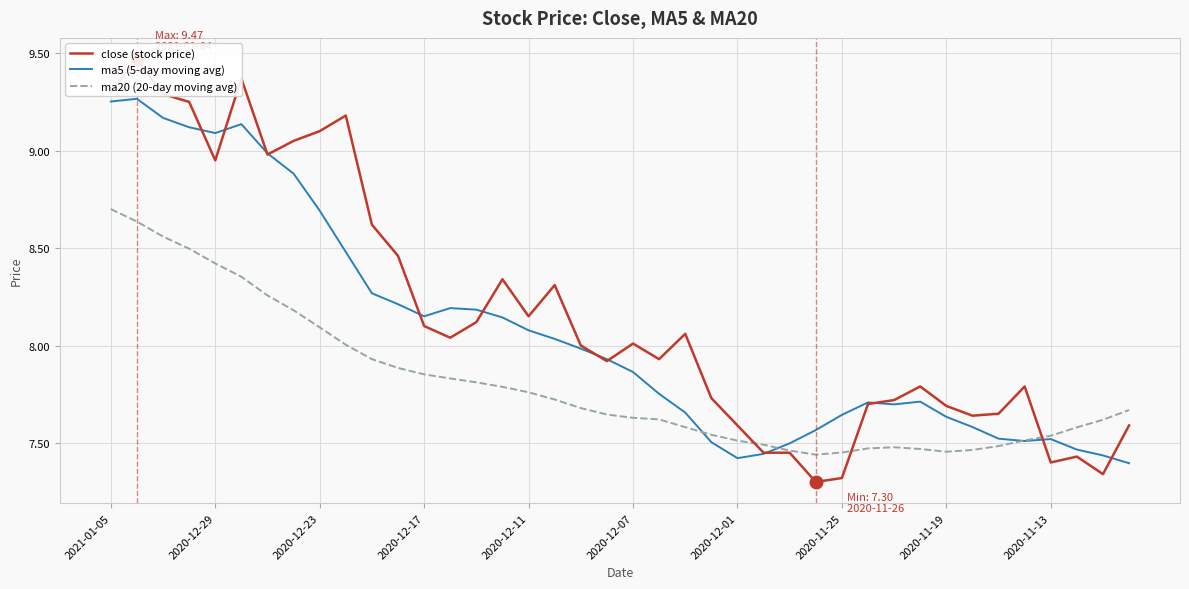

Count the number of categories in the chart.

40